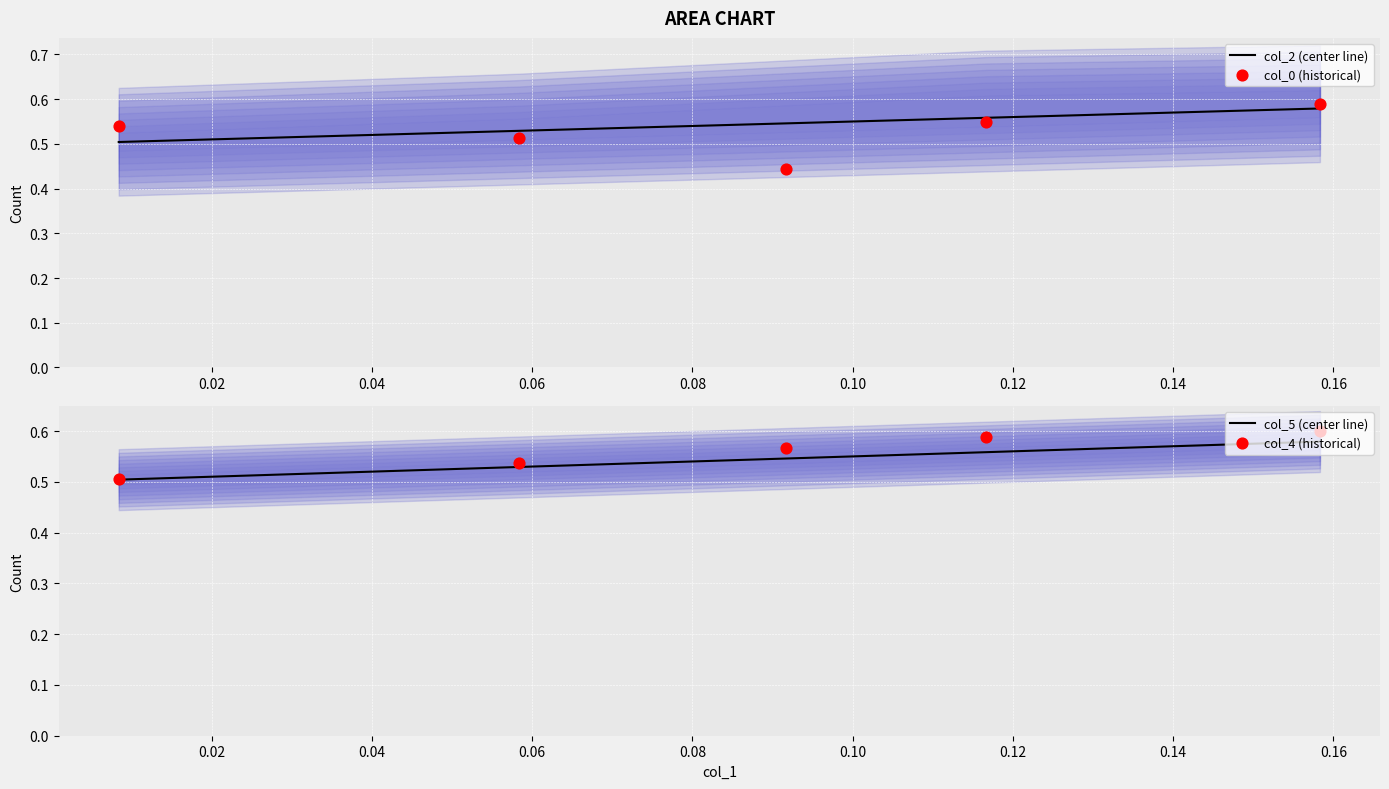

What are all the series names shown in the legend?

col_2 (center line), col_0 (historical), col_5 (center line), col_4 (historical)